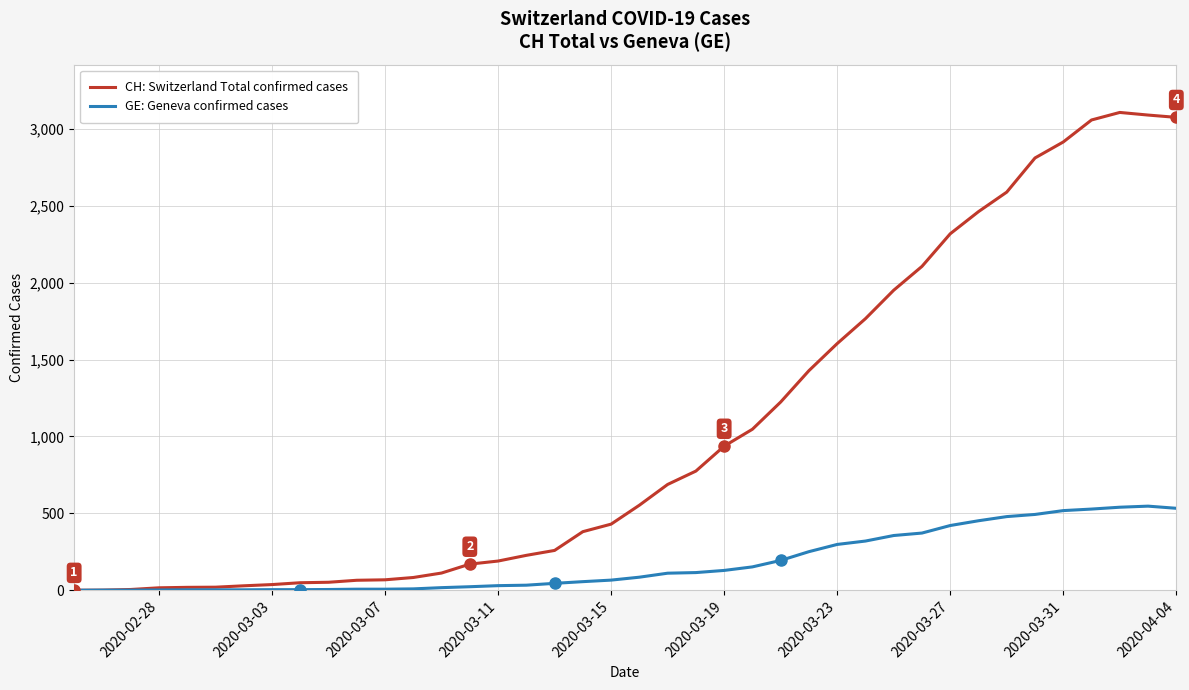

Count the number of data series in this chart.

2